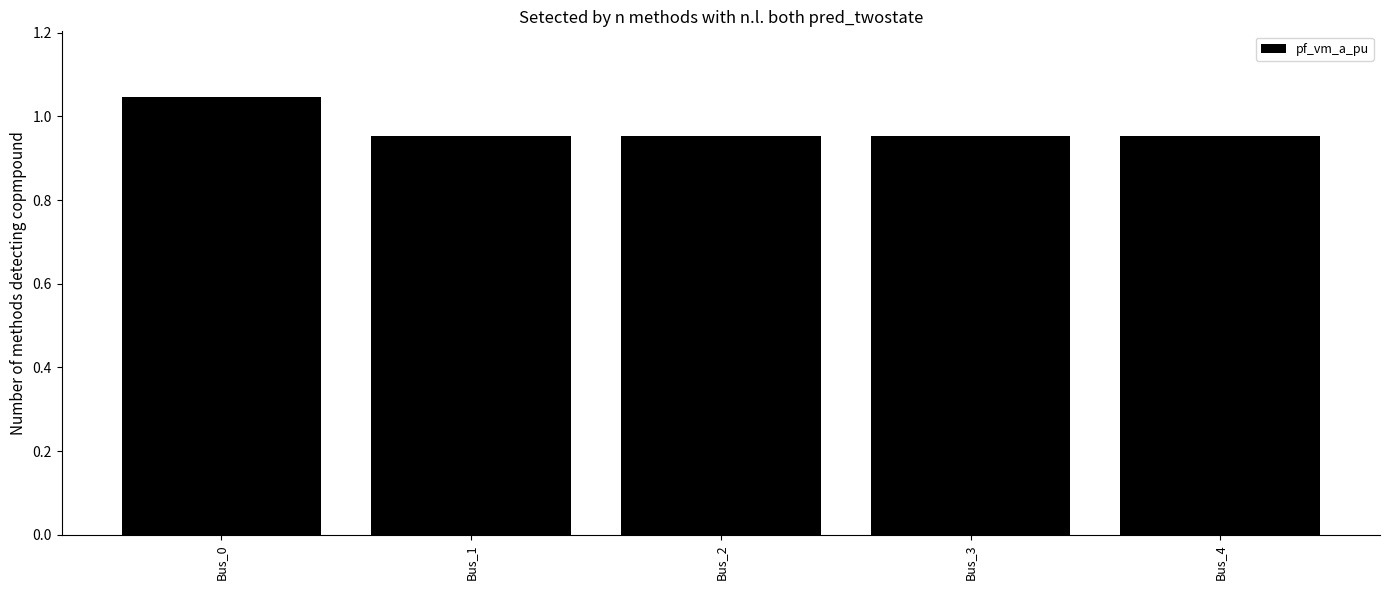

At which category does the chart reach its peak across all series?

Bus_0